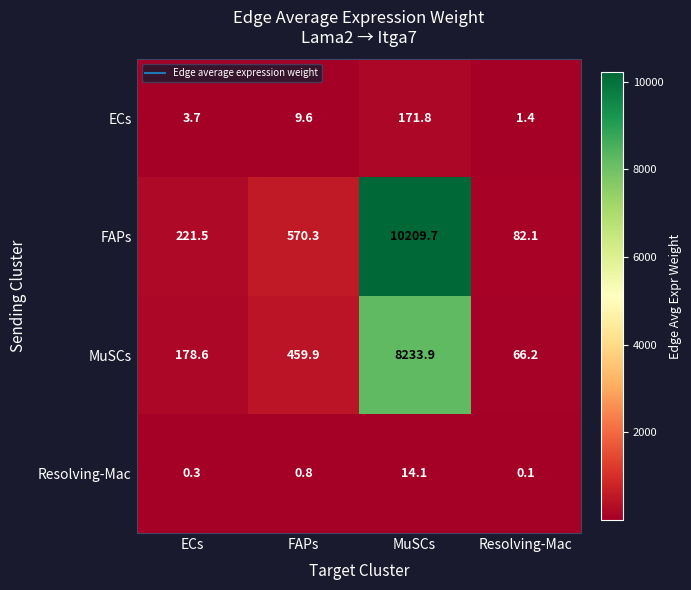

Is it true that ECs equals 171.8 at MuSCs?

True